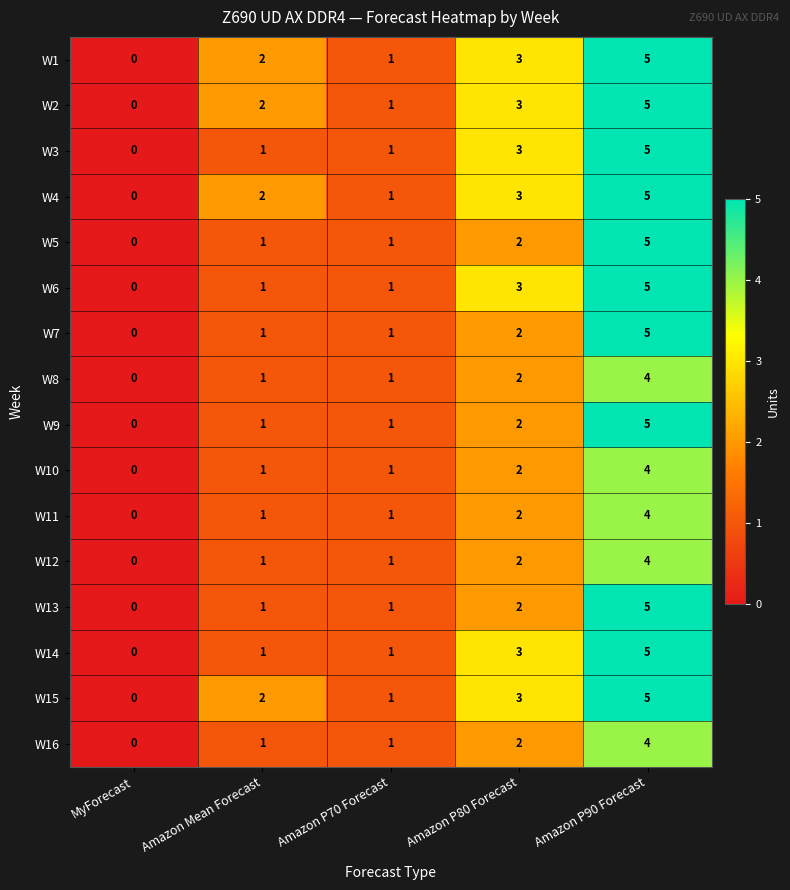

What is the sum of all W1 values?

11